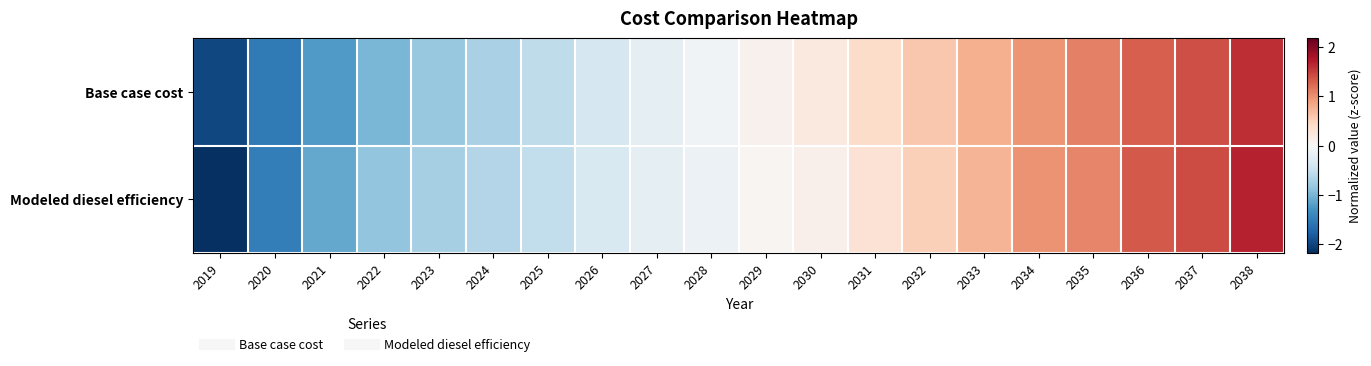

Reading left to right, extract all data points from this chart.

Base case cost: 2019=-2.0	2020=-1.5	2021=-1.2	2022=-1.0	2023=-0.8	2024=-0.7	2025=-0.5	2026=-0.4	2027=-0.2	2028=-0.1	2029=0.1	2030=0.2	2031=0.4	2032=0.6	2033=0.8	2034=1.0	2035=1.1	2036=1.3	2037=1.4	2038=1.6
Modeled diesel efficiency: 2019=-2.2	2020=-1.5	2021=-1.1	2022=-0.9	2023=-0.7	2024=-0.6	2025=-0.5	2026=-0.3	2027=-0.2	2028=-0.1	2029=0.0	2030=0.1	2031=0.3	2032=0.5	2033=0.7	2034=1.0	2035=1.1	2036=1.3	2037=1.4	2038=1.7